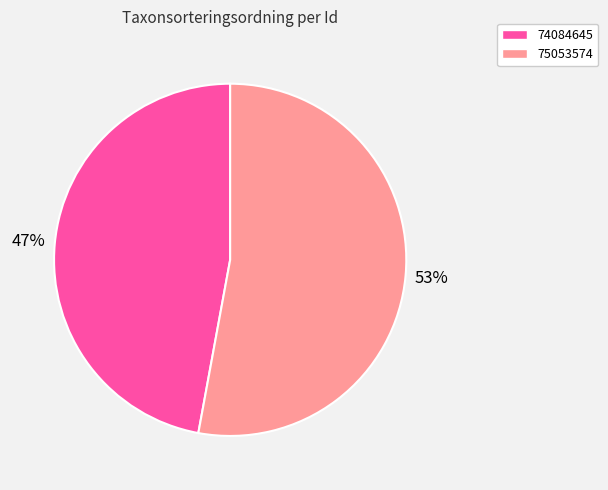

Does 74084645 represent more than half of the total?

No